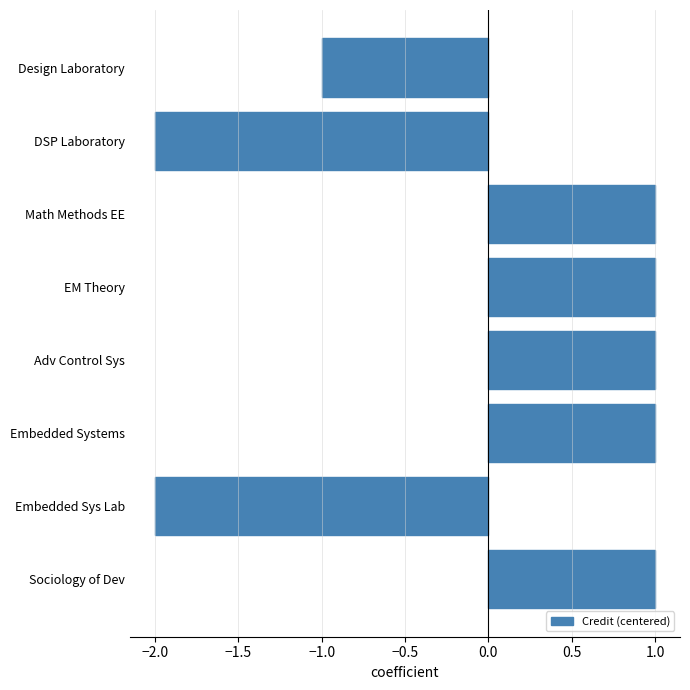

What is the difference between the maximum and minimum values?

3